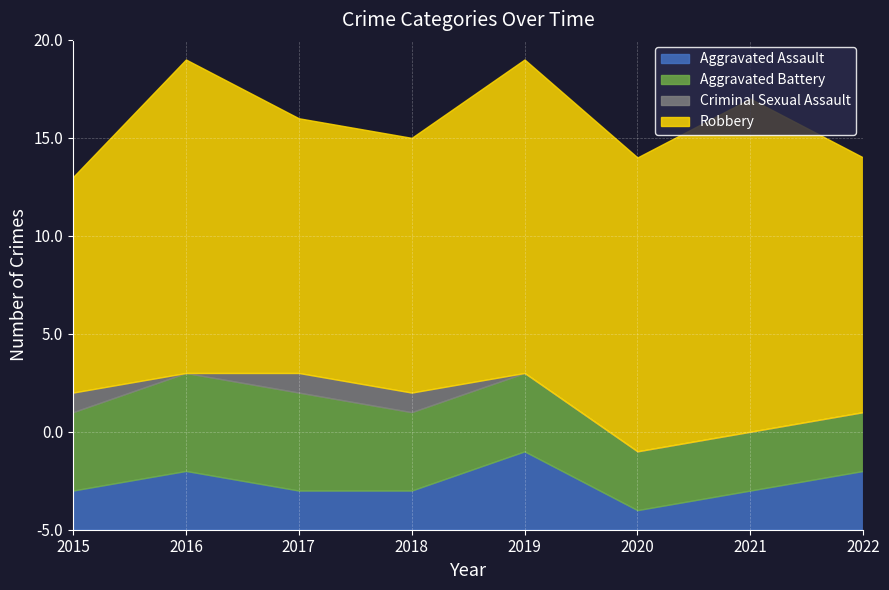

True or false: Robbery has more than 2 interior local peaks.

True